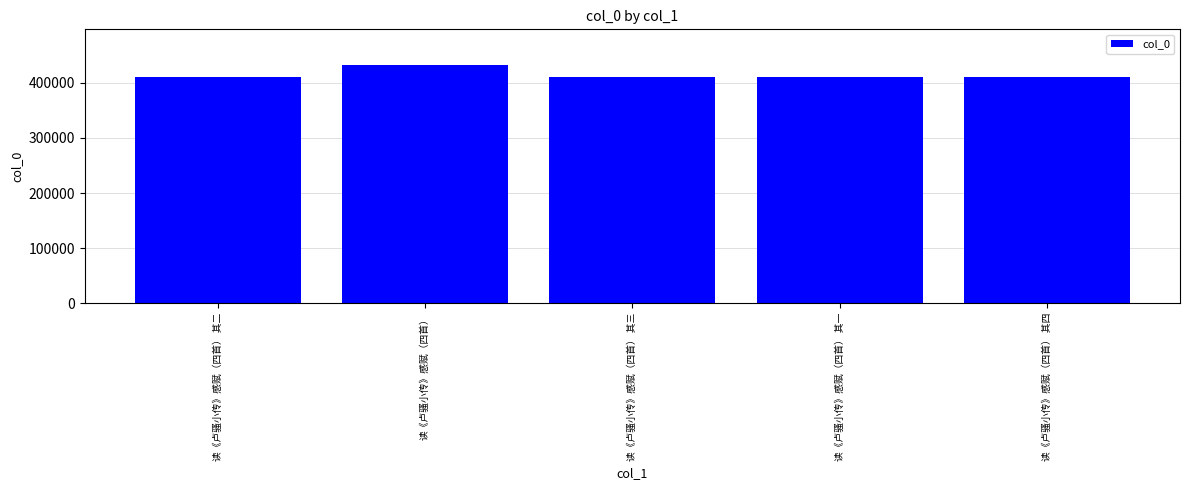

What is the maximum value shown in the chart?

432016